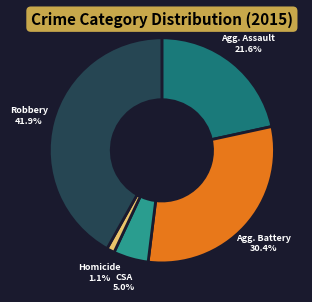

Does any single category account for the majority?

No